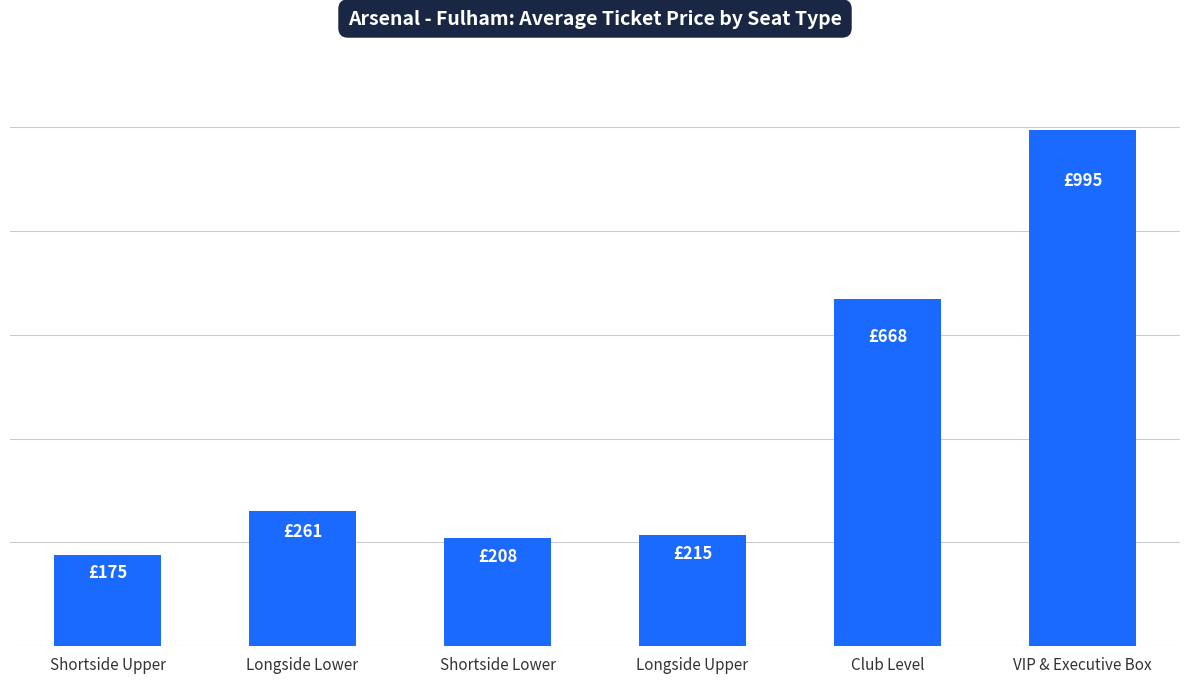

What value does the data have at Longside Upper, to the nearest 50?

200